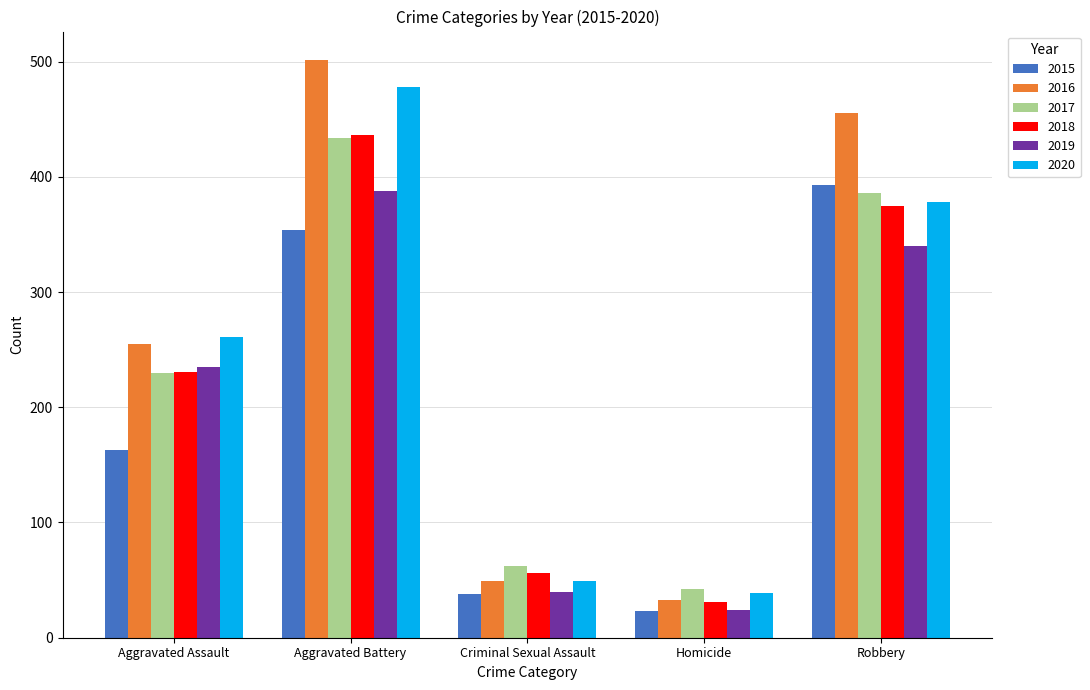

What position from the right is Robbery?

1